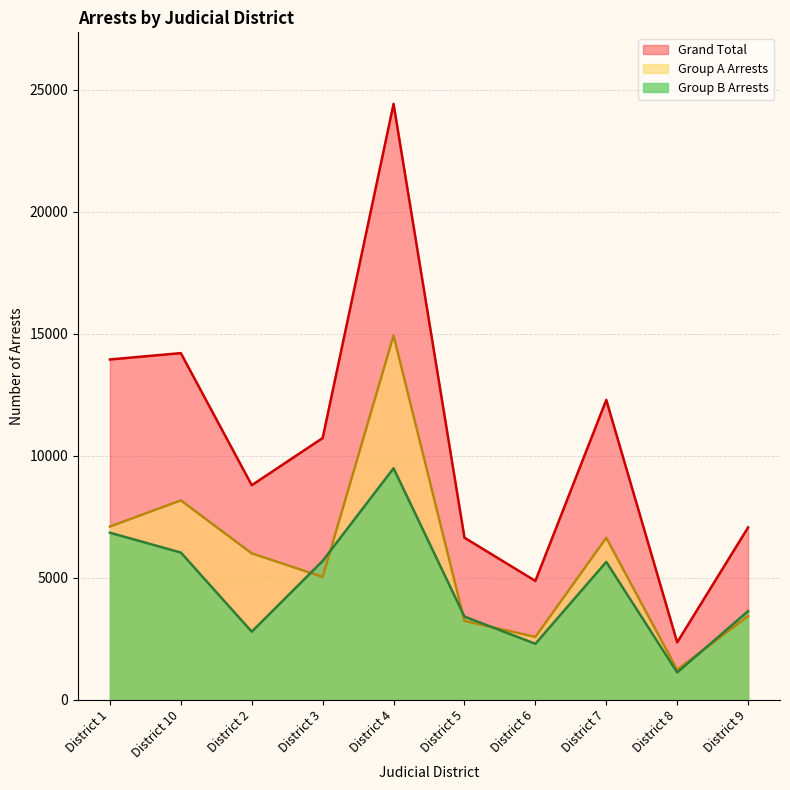

Is the value of Group A Arrests at District 5 greater than the value of Grand Total at District 3?

No